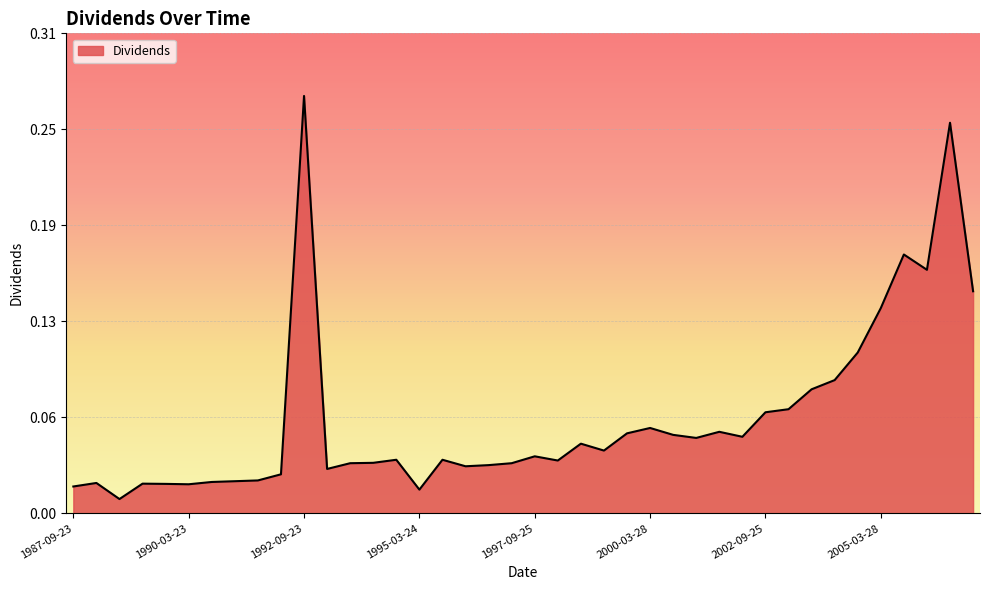

Does the chart have visible grid lines?

Yes